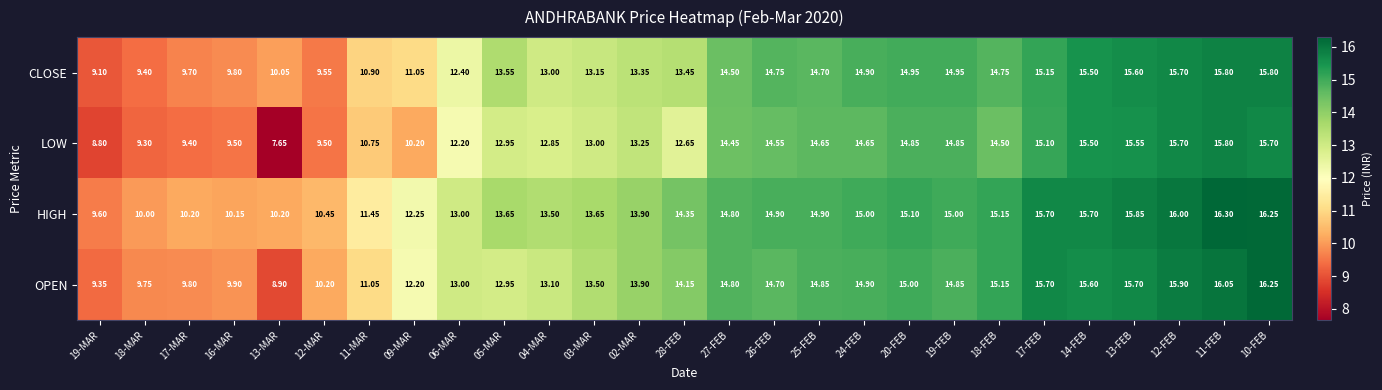

Rank the series at 25-FEB from lowest to highest value.

LOW, CLOSE, OPEN, HIGH